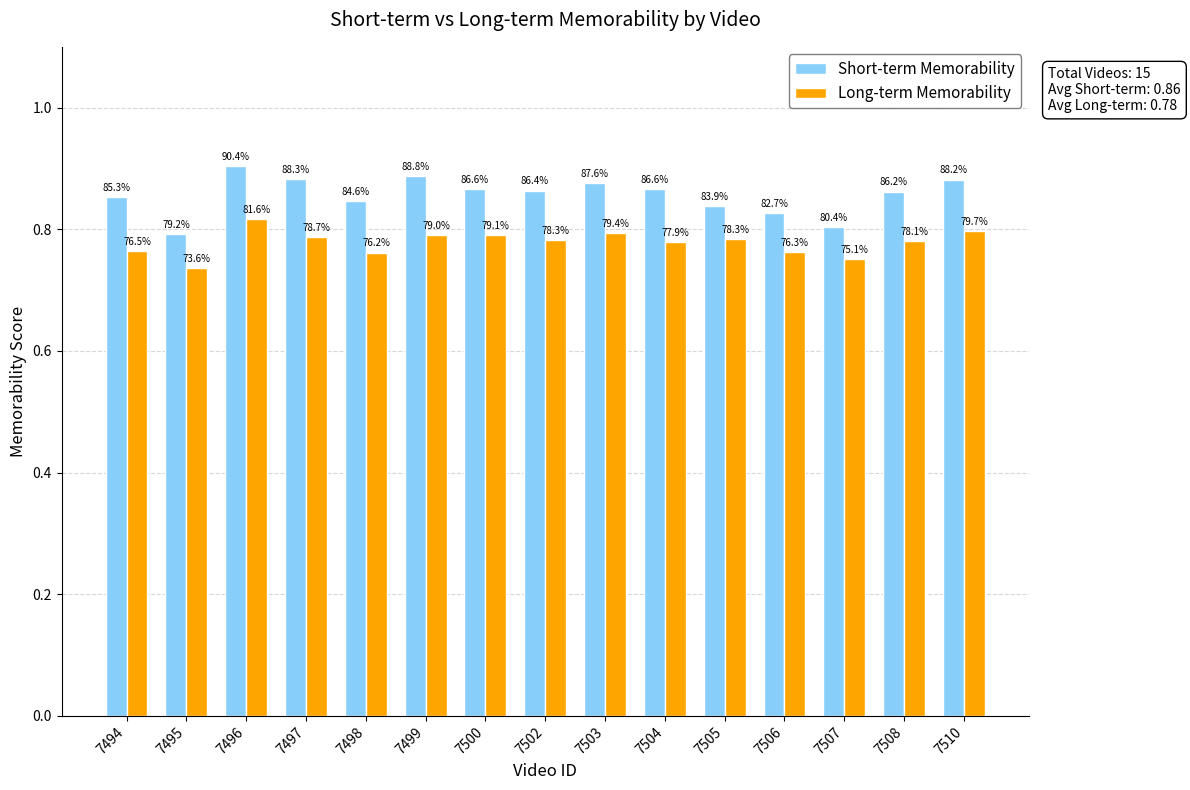

Where is Long-term Memorability nearest to the value 0?

7495